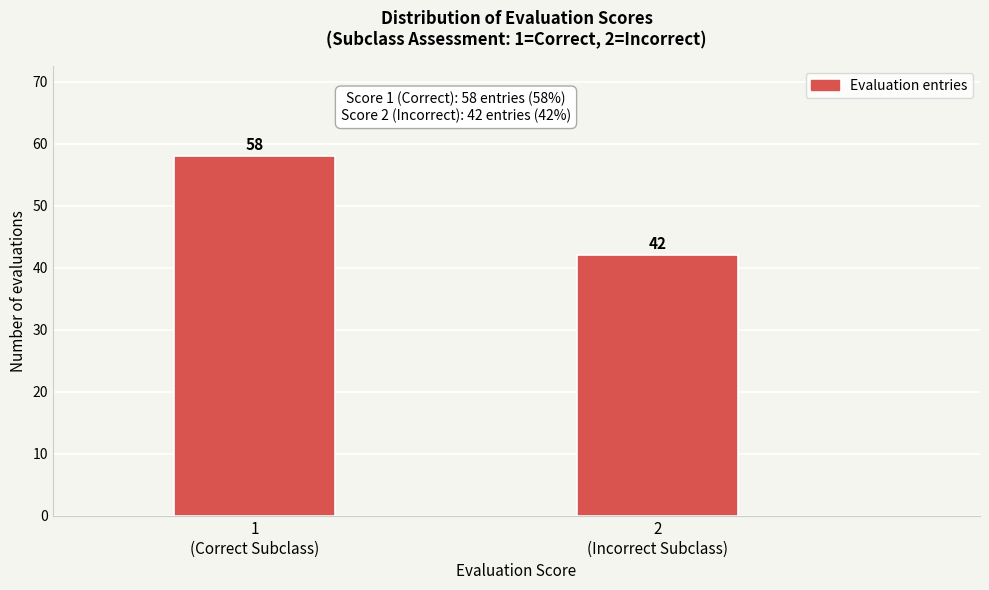

Reading left to right, transcribe all the data shown in this chart.

58	42